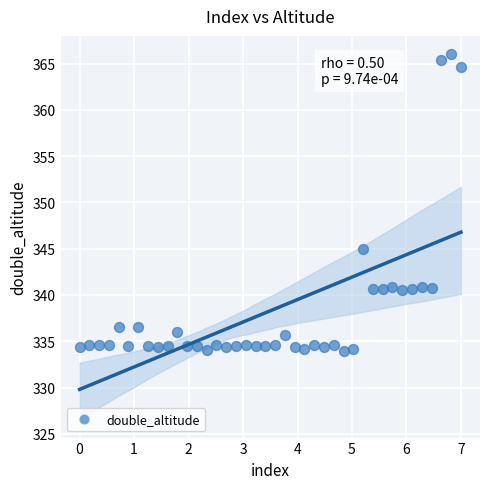

What Y value in the scatter plot is closest to 349?

344.9